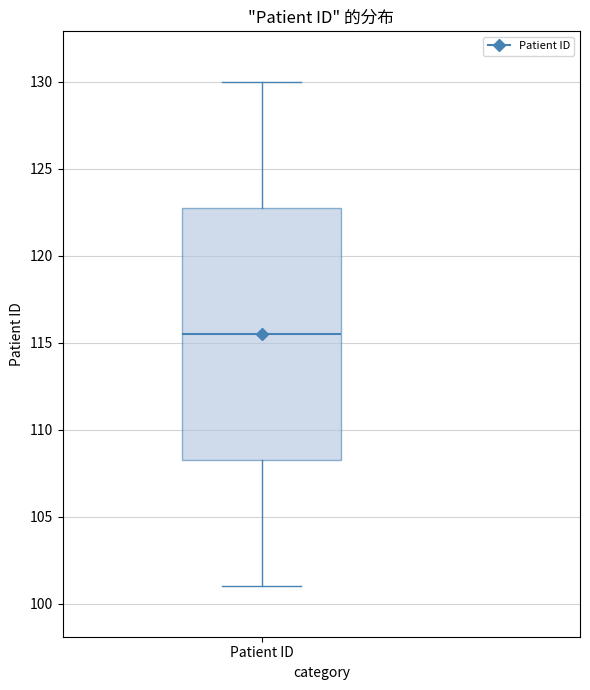

Read this box plot against the y-axis: the position of the median line, the range covered by the box, and the ends of both whiskers. The values are not printed on the chart, so give them approximately, as read against the axis.

median 115.5, box 108.5 to 123.0, whiskers 101.0 to 130.0